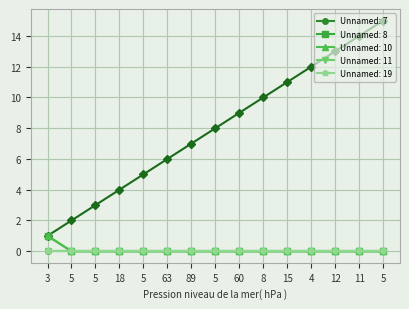

Which has a higher value, 3 or 4?

4